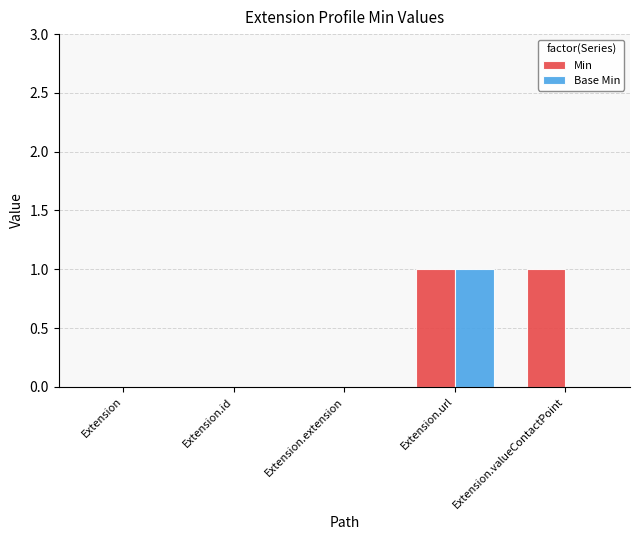

At which category is the sum across all series the highest?

Extension.url